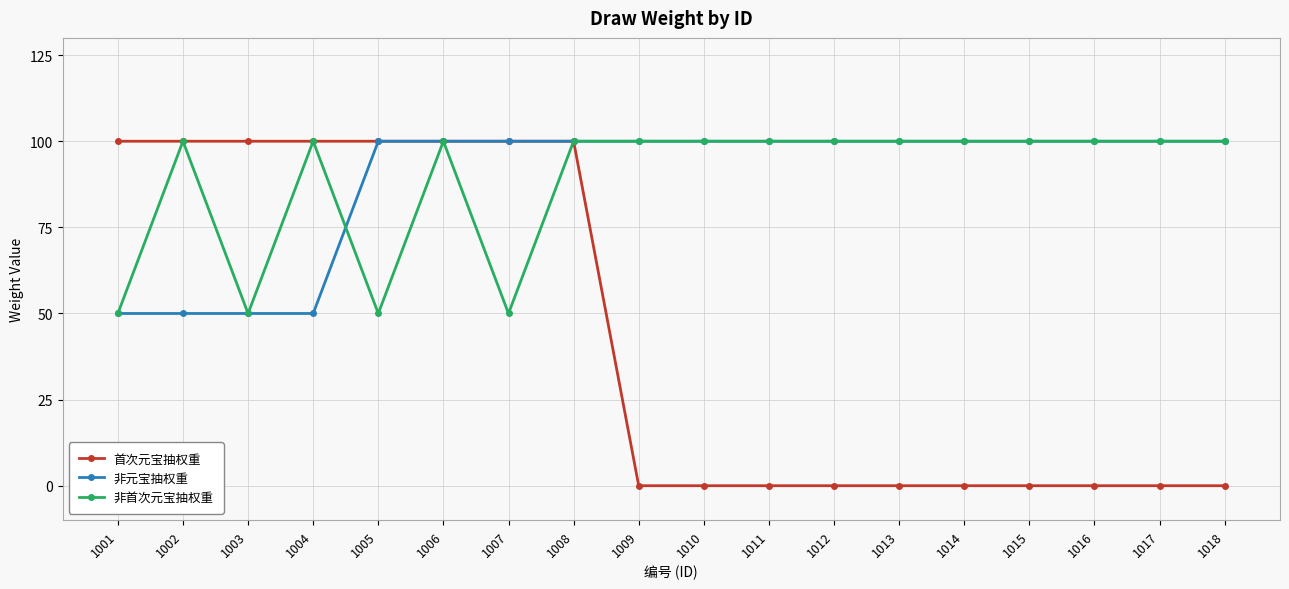

The value of 非元宝抽权重 at 1016 is 22. True or false?

False